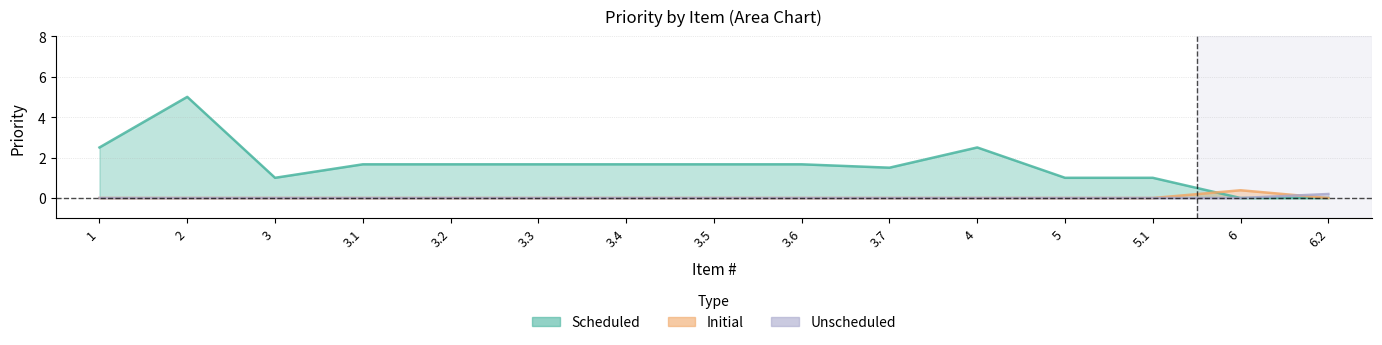

How many series are shown in this chart?

3